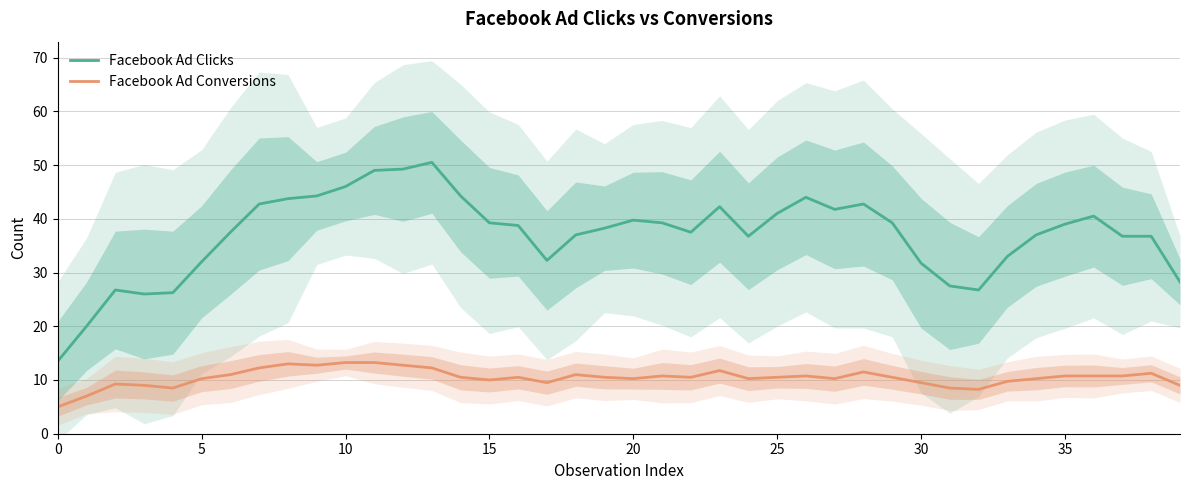

True or false: Facebook Ad Clicks has more than 0 points higher than both neighbors.

True